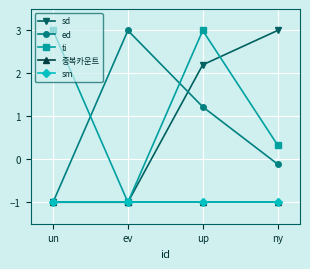

How many intersections are there between sd and ti?

1